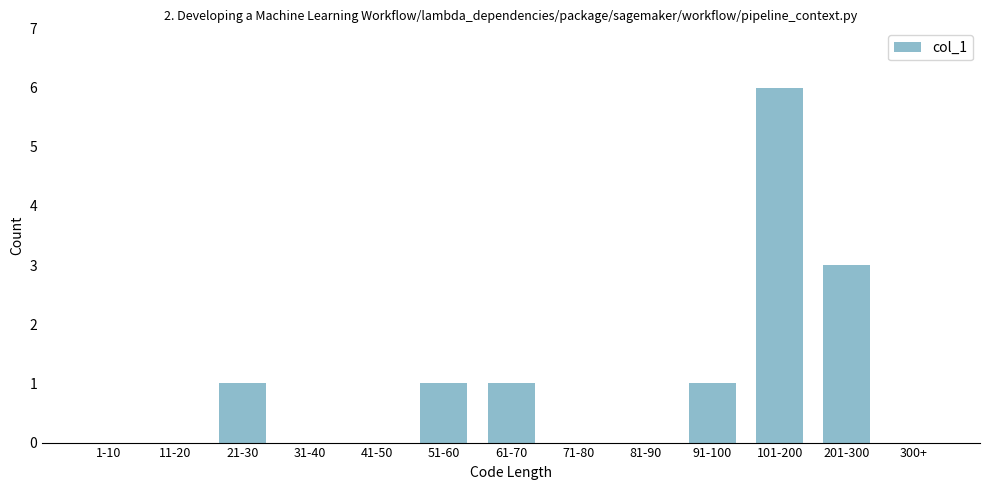

Reading left to right, what are all the values shown in this chart?

1-10=0	11-20=0	21-30=1	31-40=0	41-50=0	51-60=1	61-70=1	71-80=0	81-90=0	91-100=1	101-200=6	201-300=3	300+=0